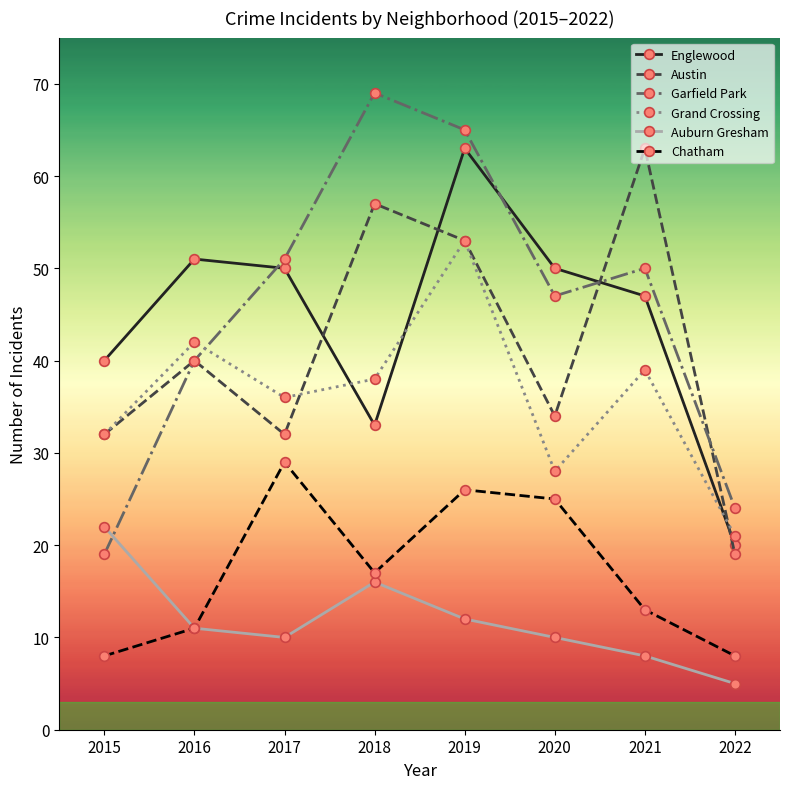

Is it true that Englewood equals 23 at 2020?

False